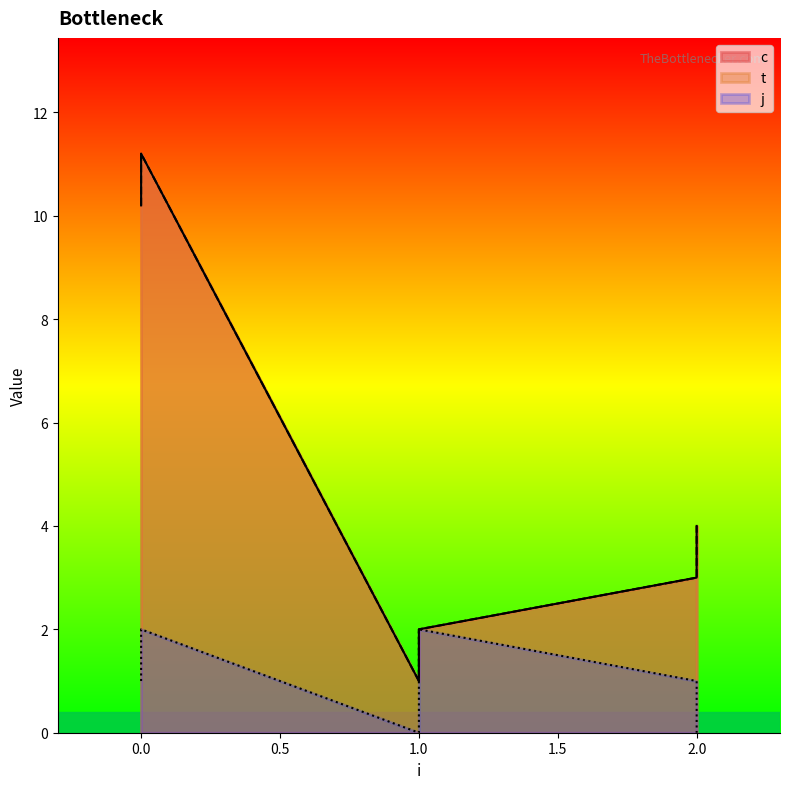

At which category does t reach its first local valley?

1